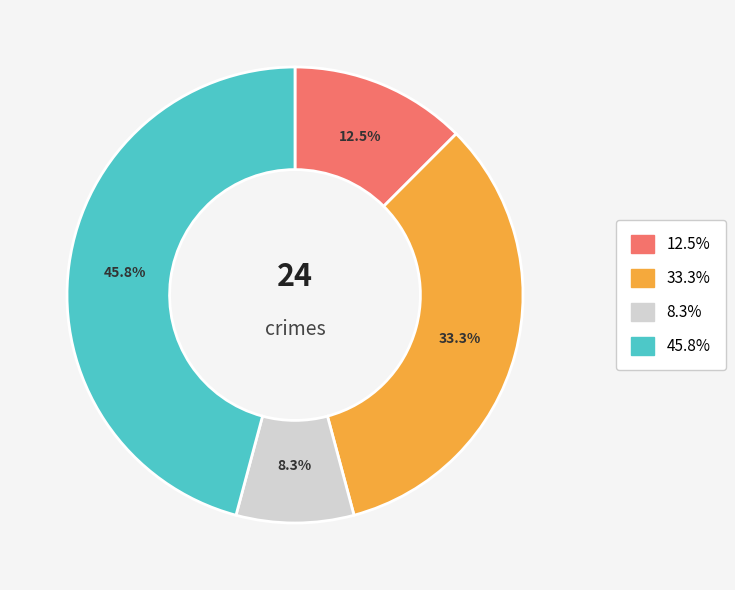

Does any single category account for the majority?

No